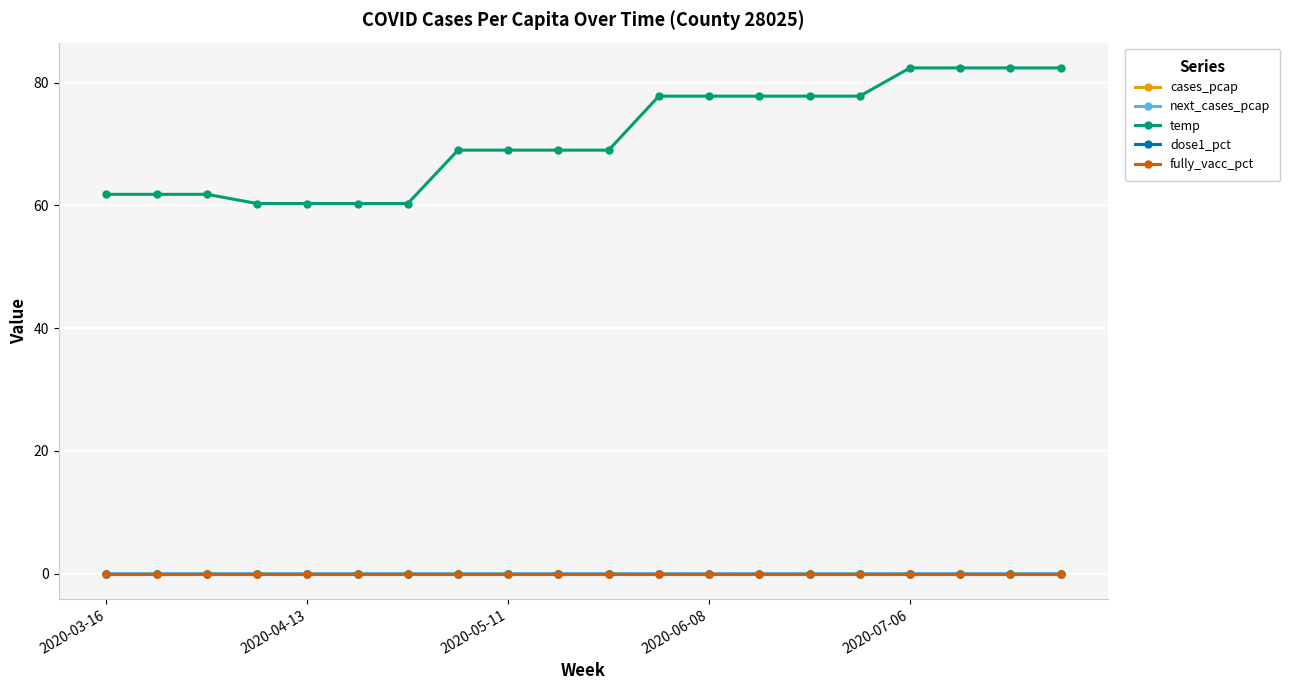

Is this an area chart (filled region under the line)?

No